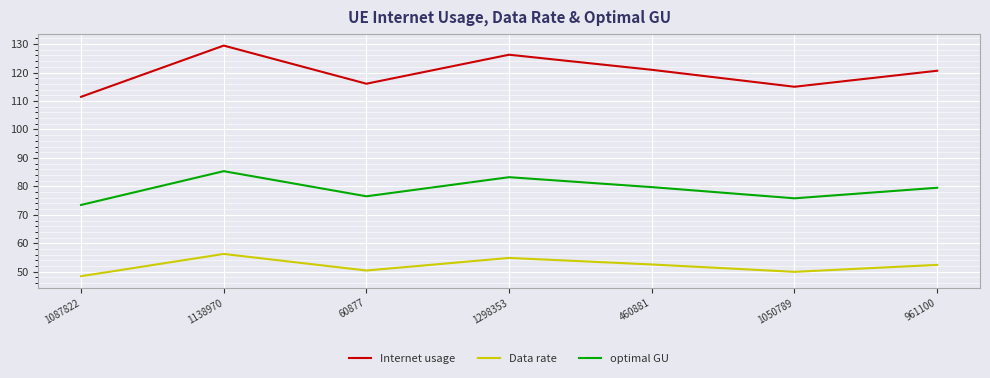

What are all the series names shown in the legend?

Internet usage, Data rate, optimal GU